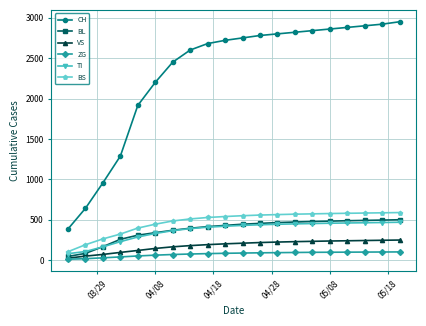

Which series has the largest range (max minus min)?

CH